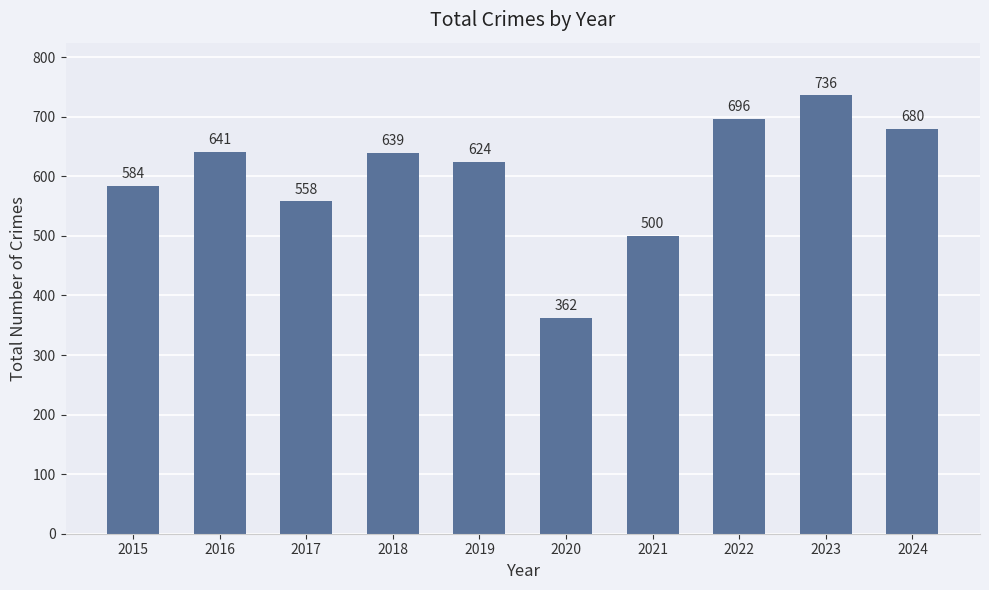

List the labels in order of value, largest first.

2023, 2022, 2024, 2016, 2018, 2019, 2015, 2017, 2021, 2020